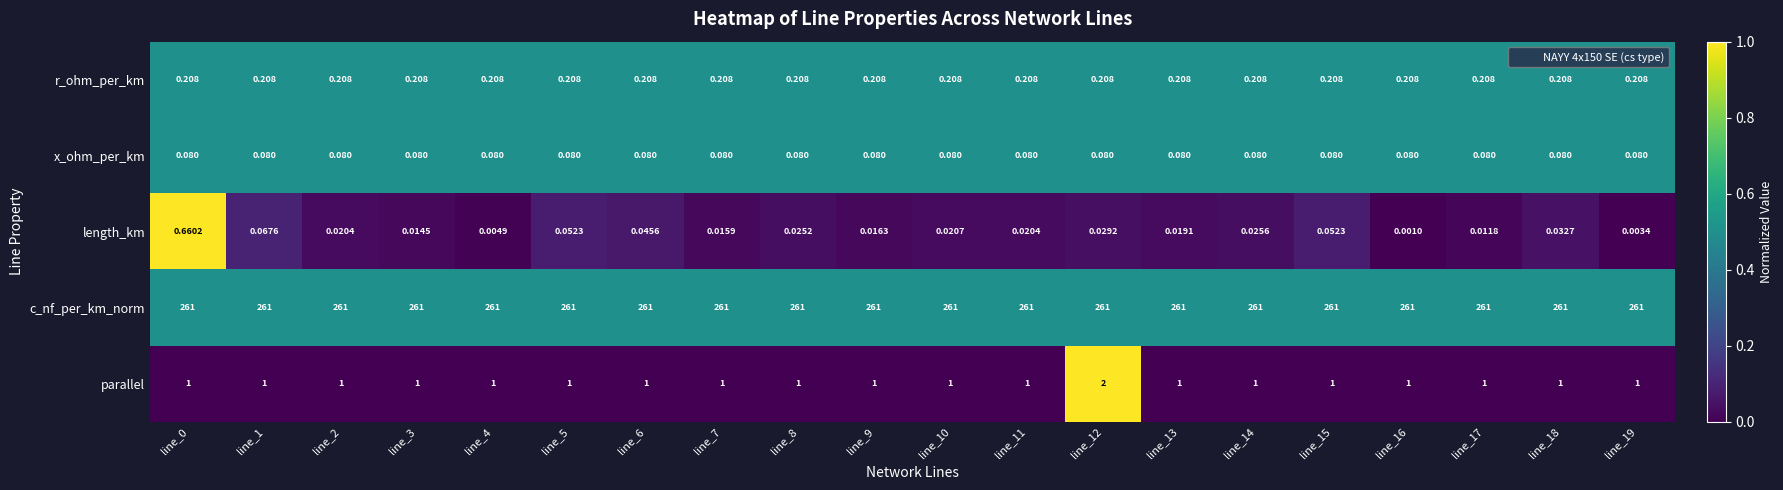

Which series has the largest range (max minus min)?

parallel